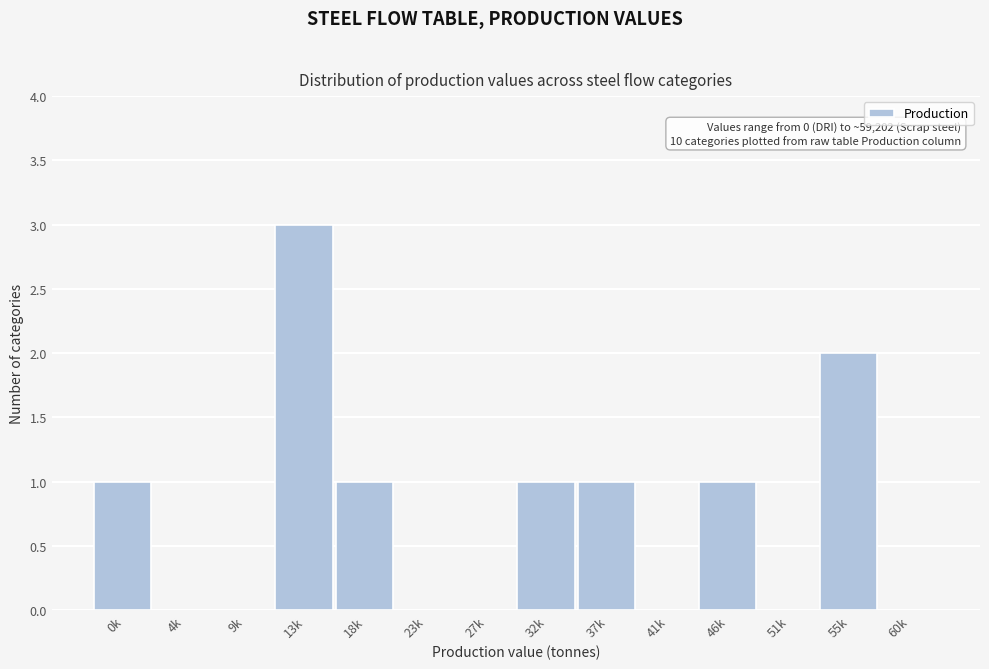

Reading left to right, extract all data points from this chart.

0k=1	4k=0	9k=0	13k=3	18k=1	23k=0	27k=0	32k=1	37k=1	41k=0	46k=1	51k=0	55k=2	60k=0